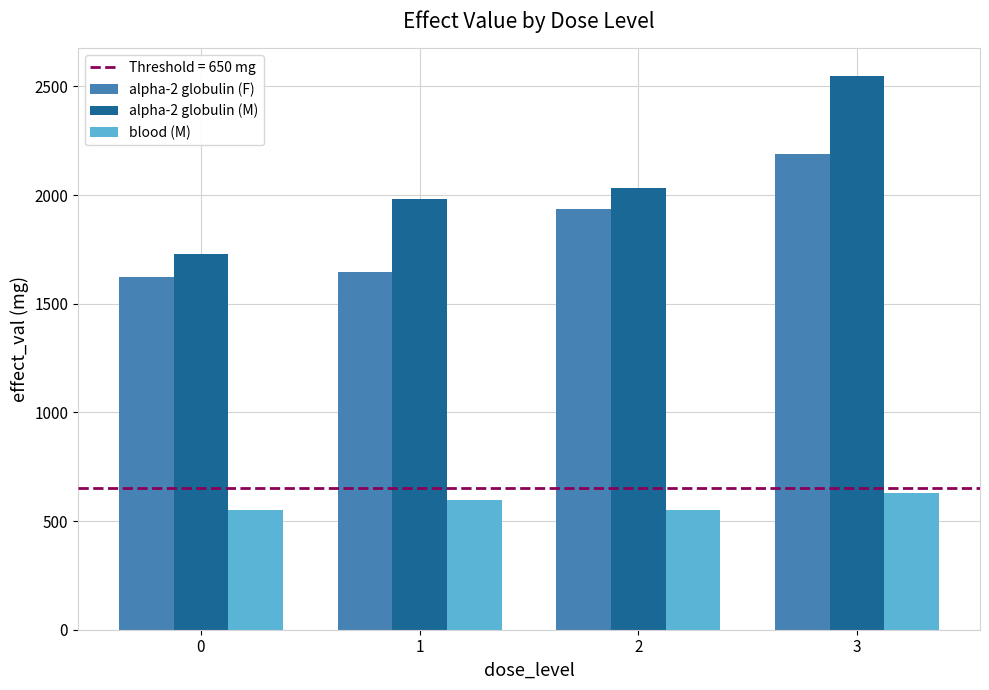

What is the difference between the highest and lowest values at 1?

1385